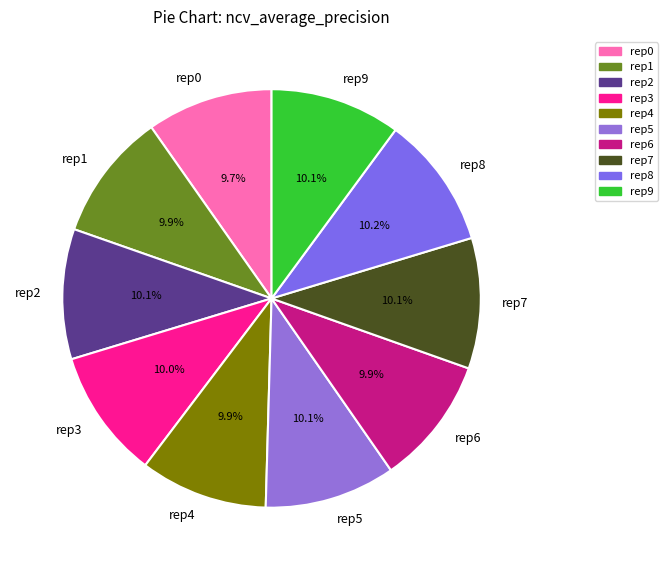

How many segments does this pie chart have?

10